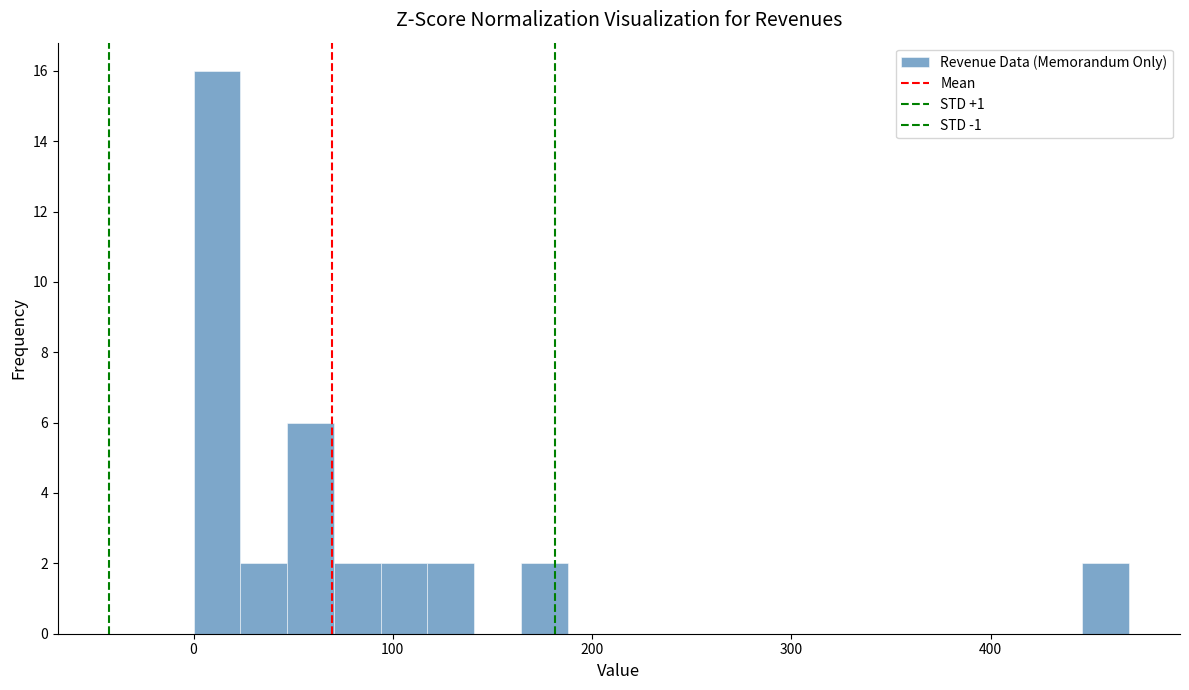

Around what value on the x-axis is the tallest bar? Give the approximate position of its centre, as read against the axis.

10